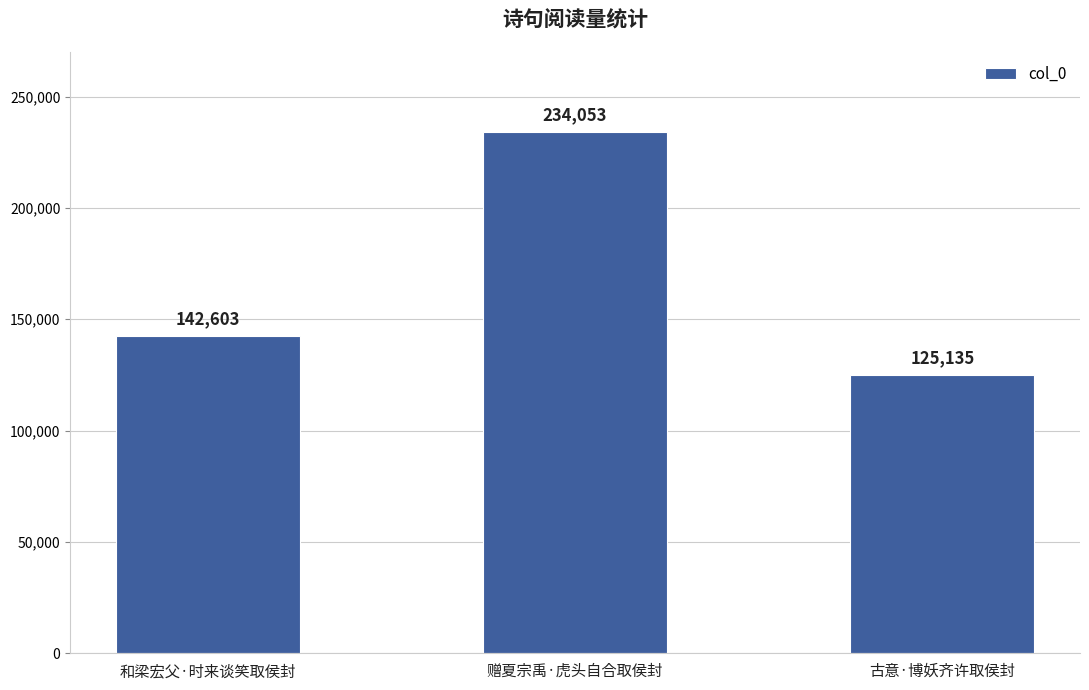

Where is the data nearest to the value 179594?

和梁宏父·时来谈笑取侯封